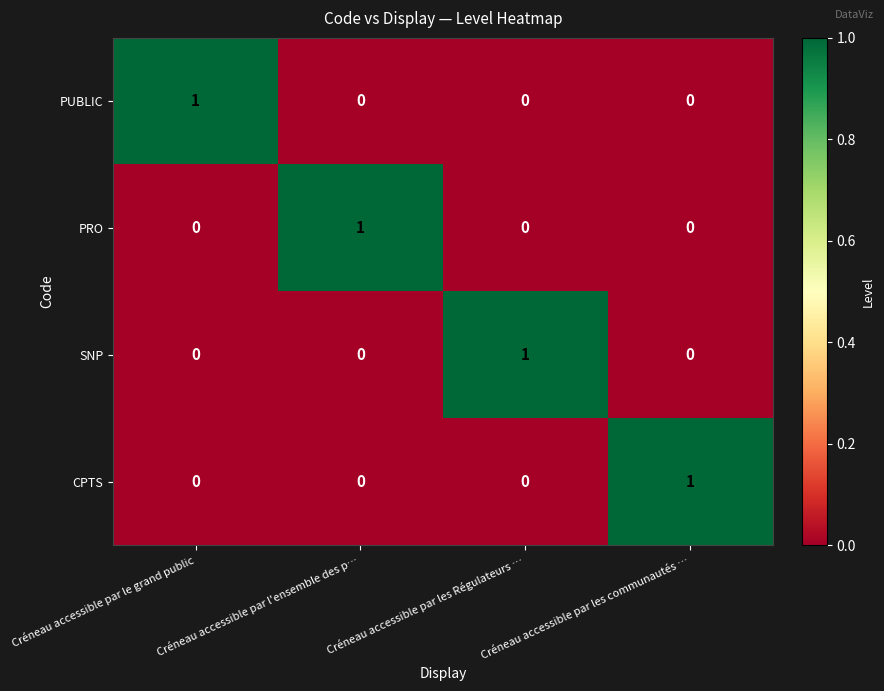

At how many categories does at least one series exceed 0?

4